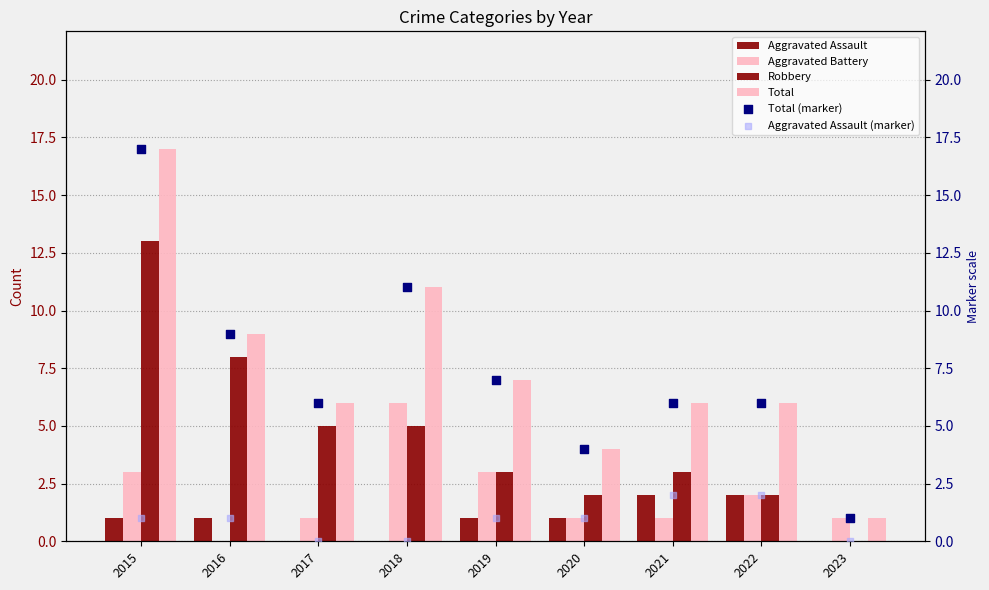

At which category is the sum across all series the highest?

2015